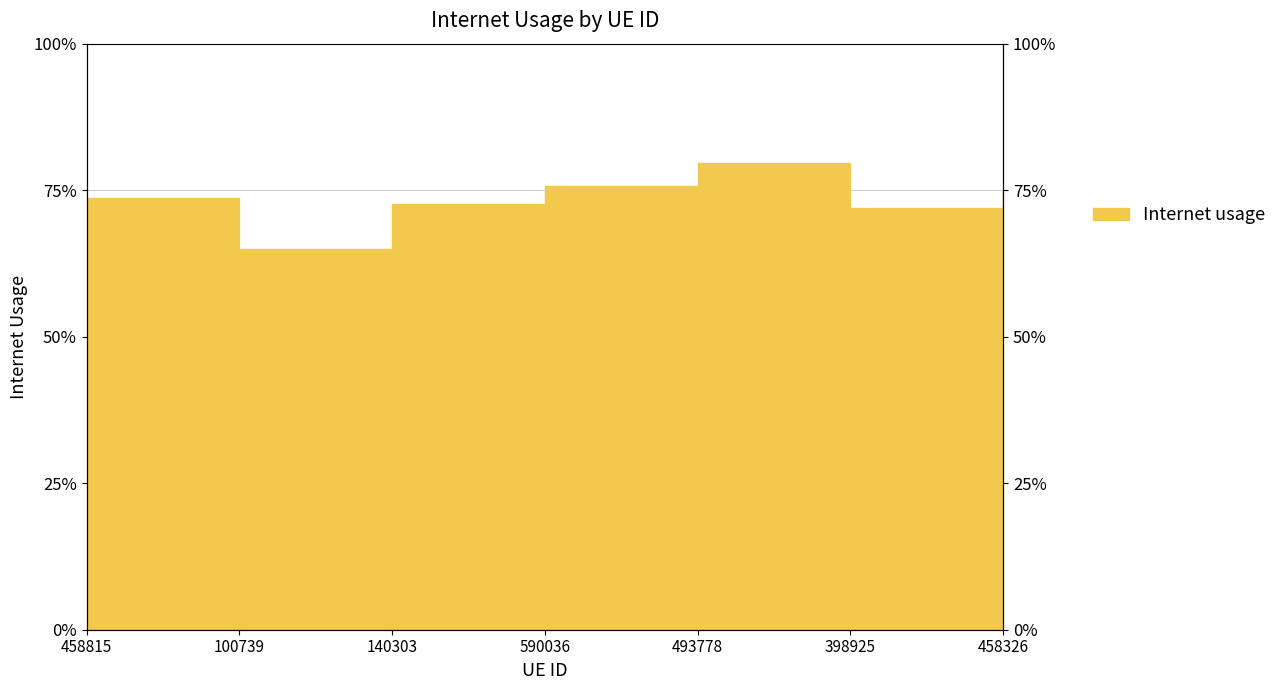

The chart shows a value of 0.7 at 140303. True or false?

True